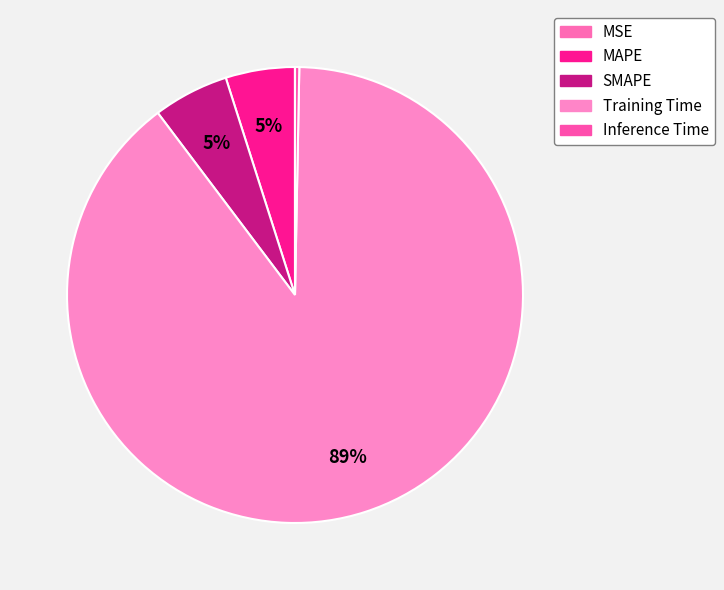

Approximately how many times larger is the value at SMAPE compared to Training Time?

0.1